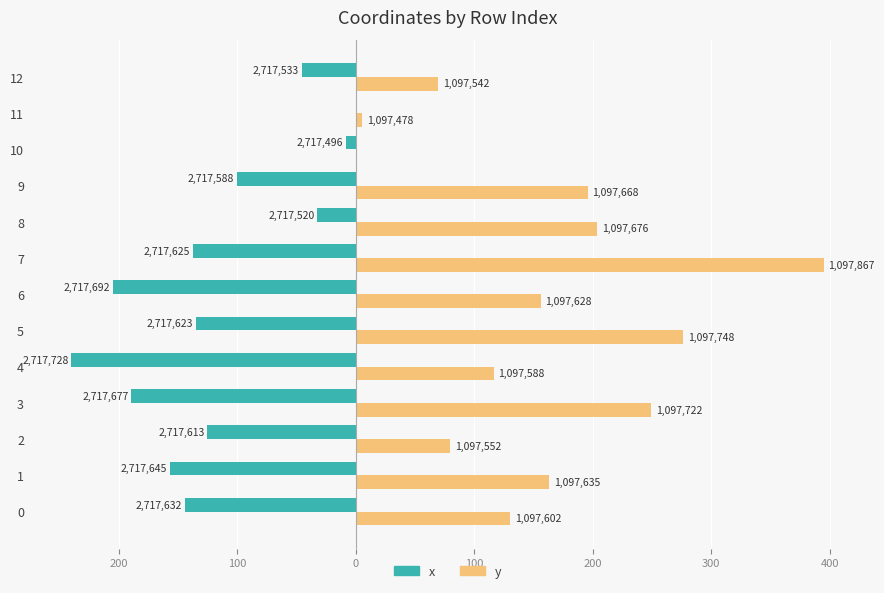

What is the greatest value displayed?

395.0